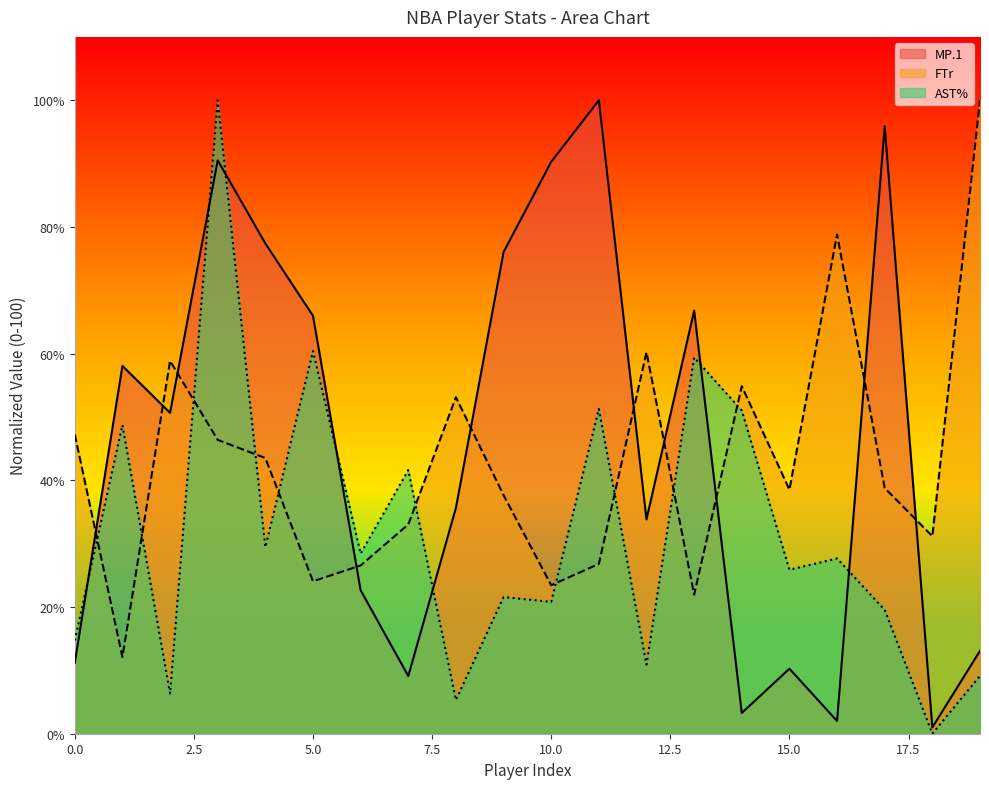

How many lines are shown in the chart?

3